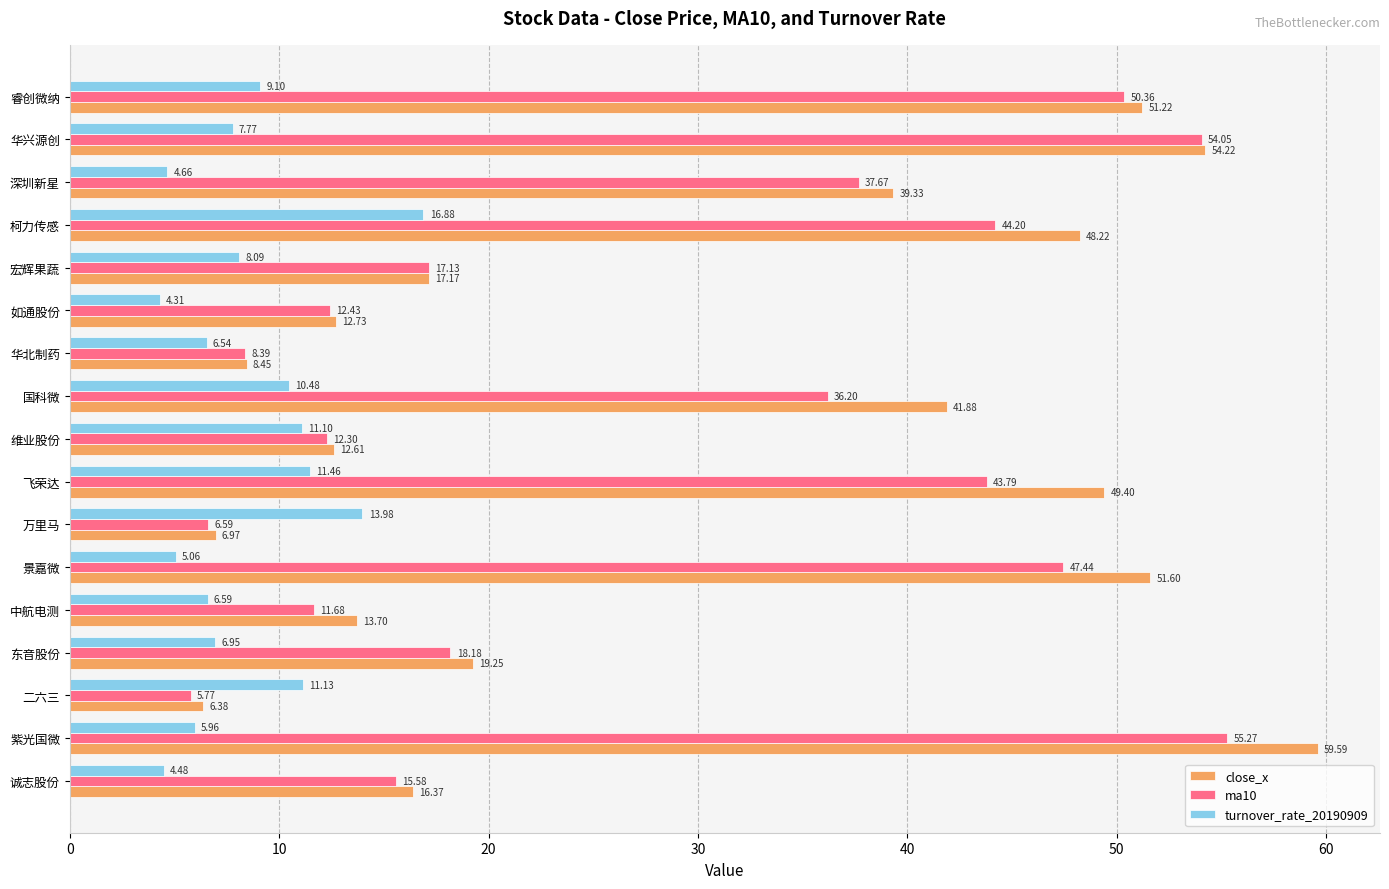

Is the value of turnover_rate_20190909 at 宏辉果蔬 greater than the value of ma10 at 二六三?

Yes